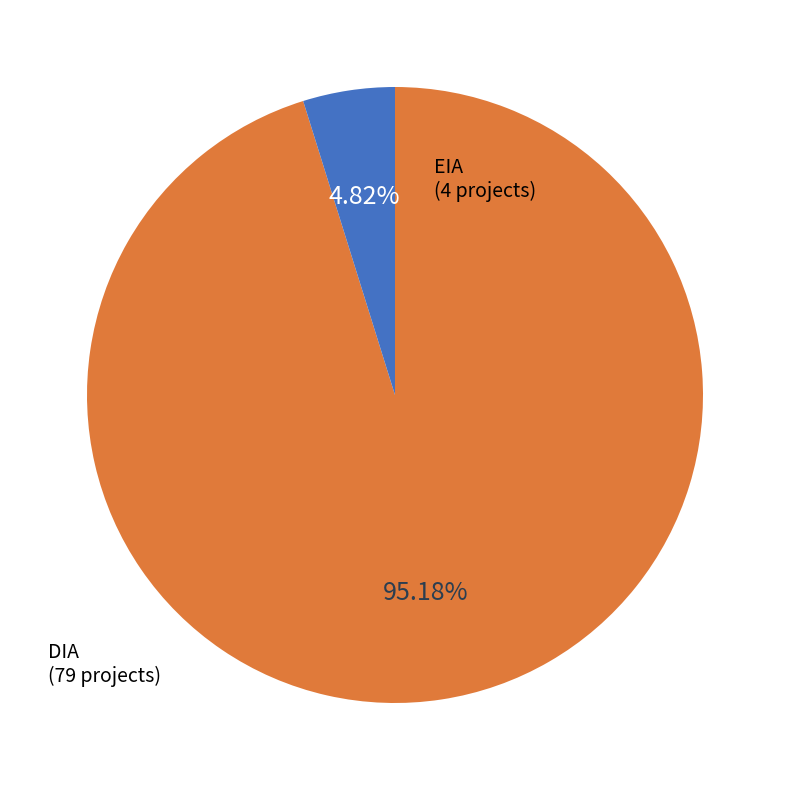

Between DIA and EIA, which is larger?

DIA